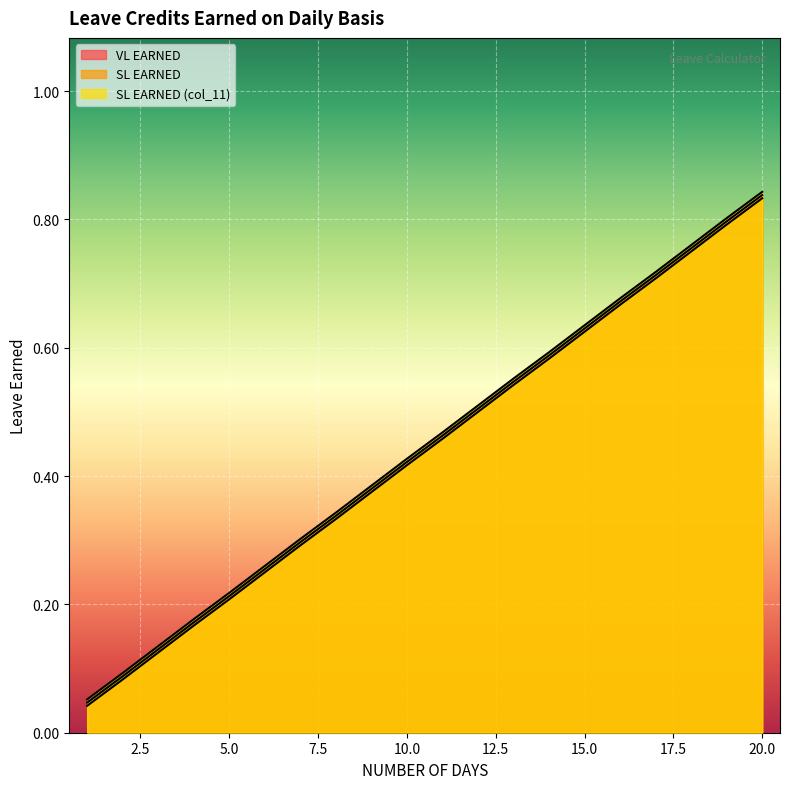

What are all the series names shown in the legend?

VL EARNED, SL EARNED, SL EARNED (col_11)